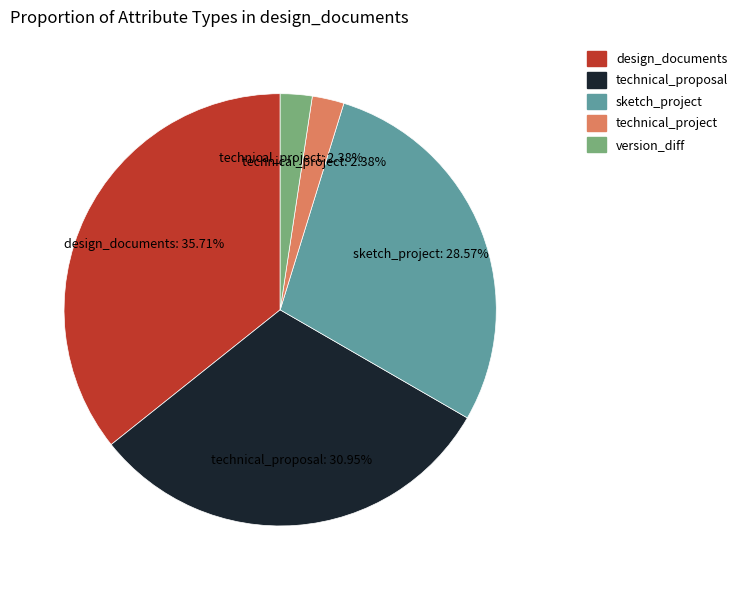

Combined, what portion of the pie is sketch_project and design_documents?

64.3%